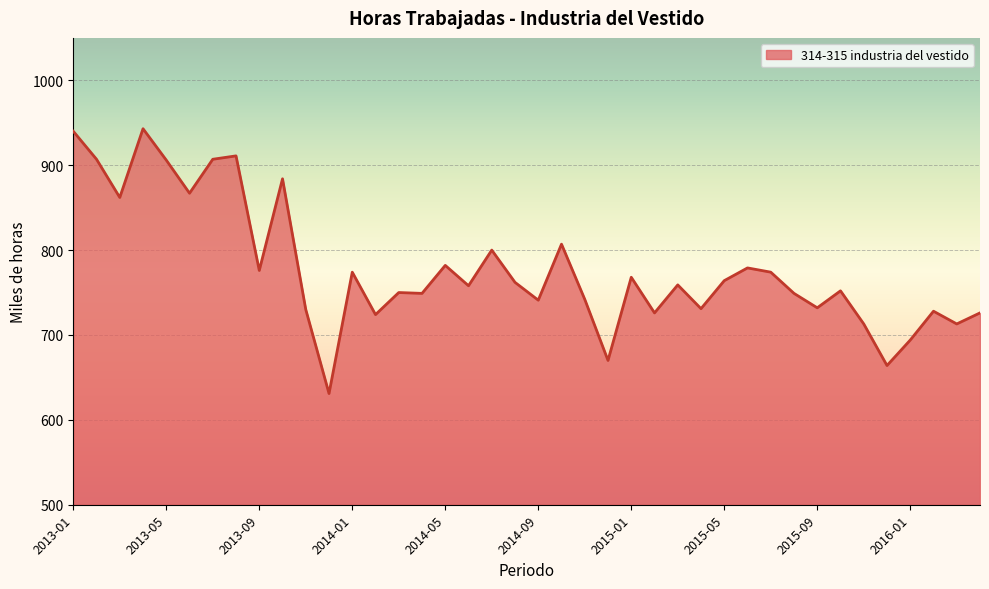

What is the difference between the maximum and minimum values?

312